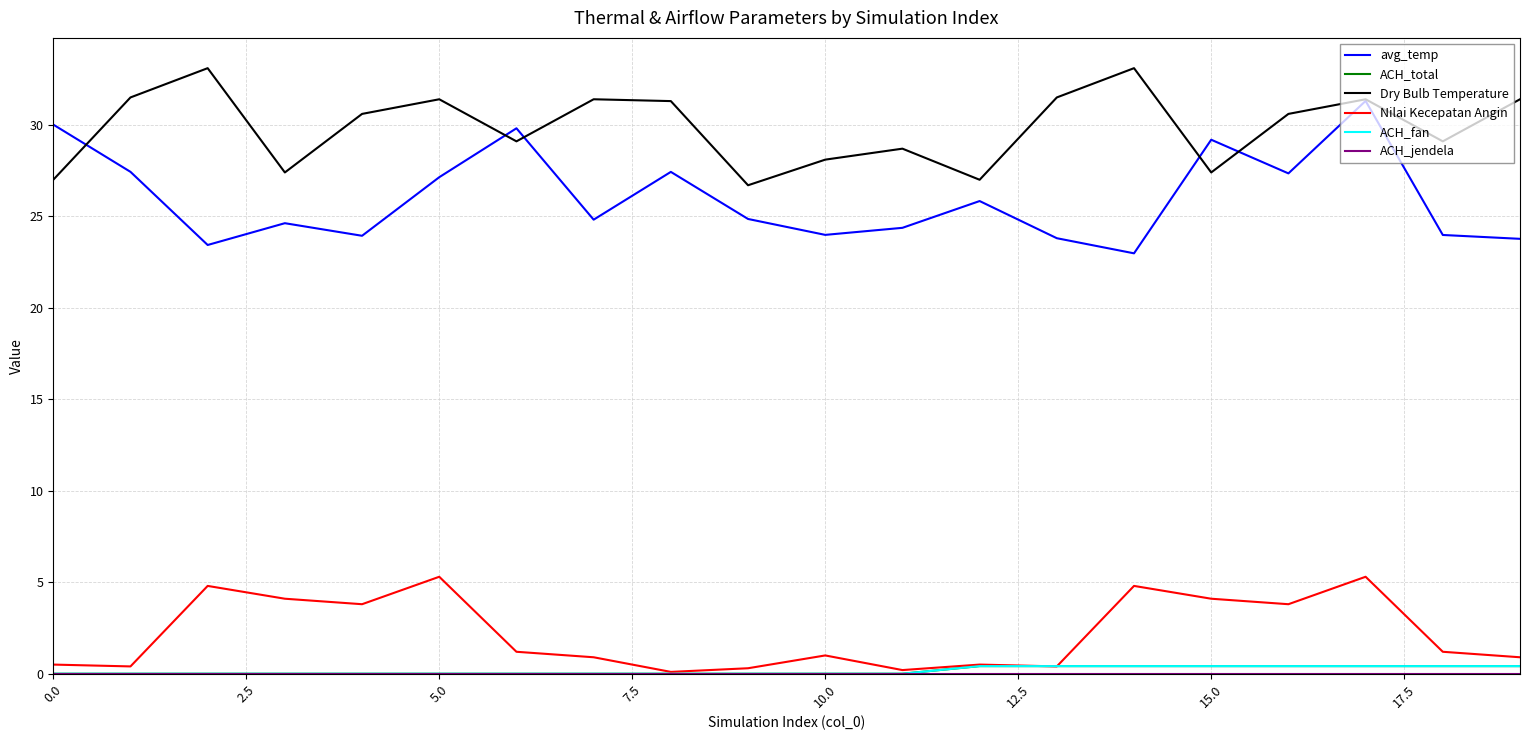

What is the value of the avg_temp point at the 20th from the left?

23.8